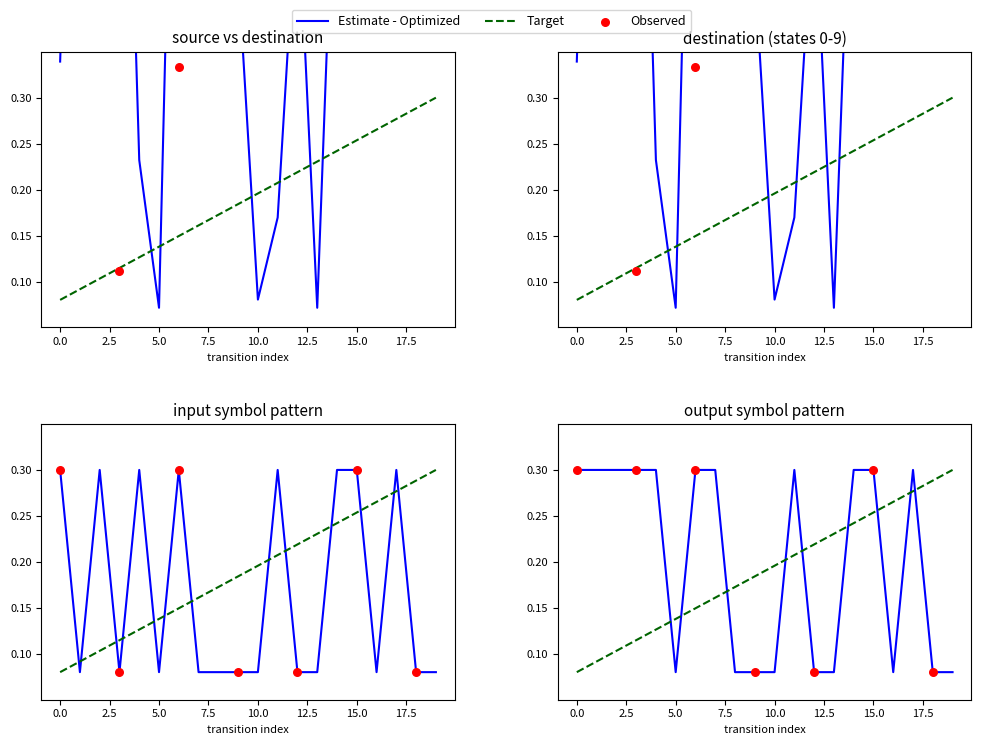

At which category is the sum across all series the highest?

6